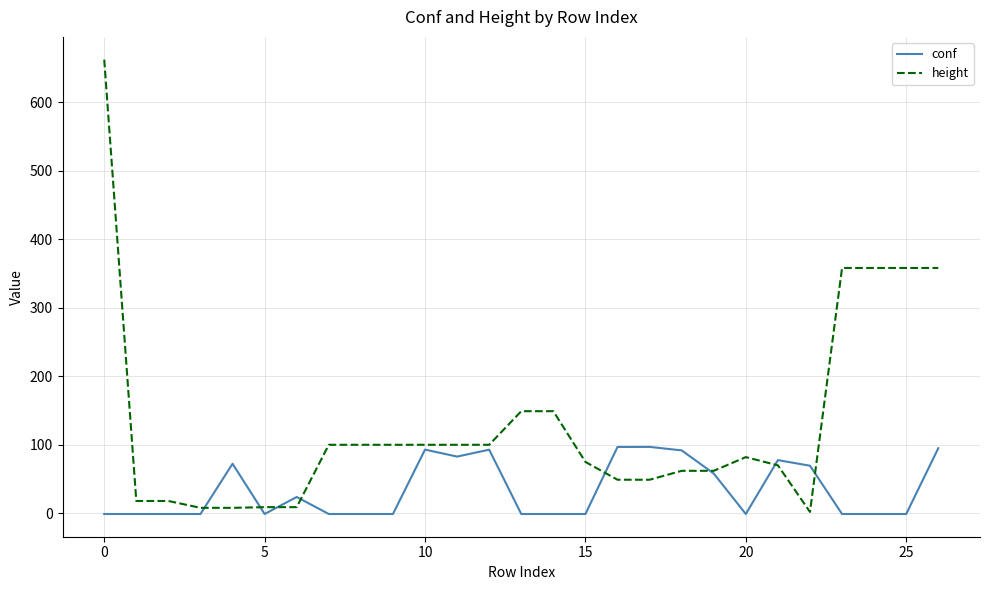

Which series has the widest spread of values?

height